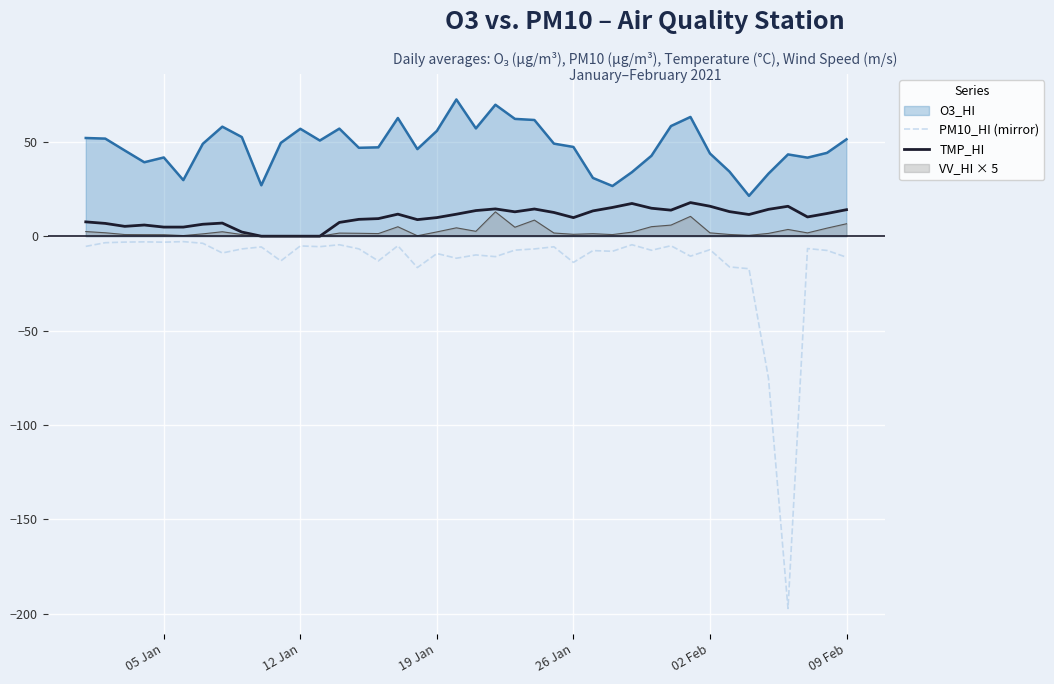

What is the maximum value shown in the chart?

72.4